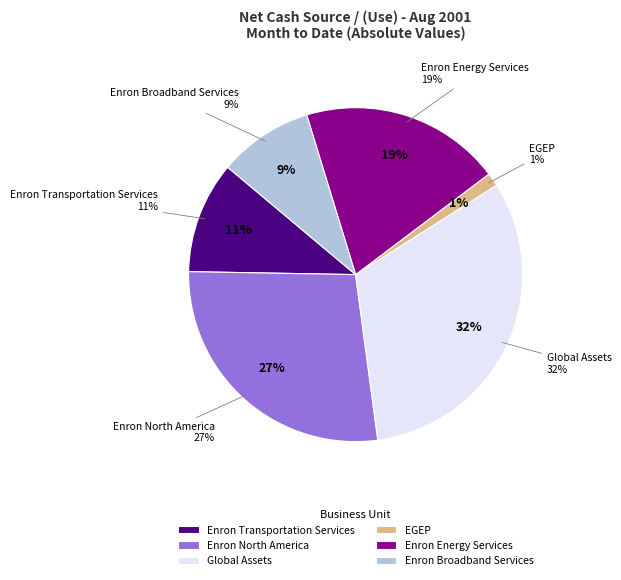

Approximately how many times larger is the value at Enron Energy Services compared to Global Assets?

0.6